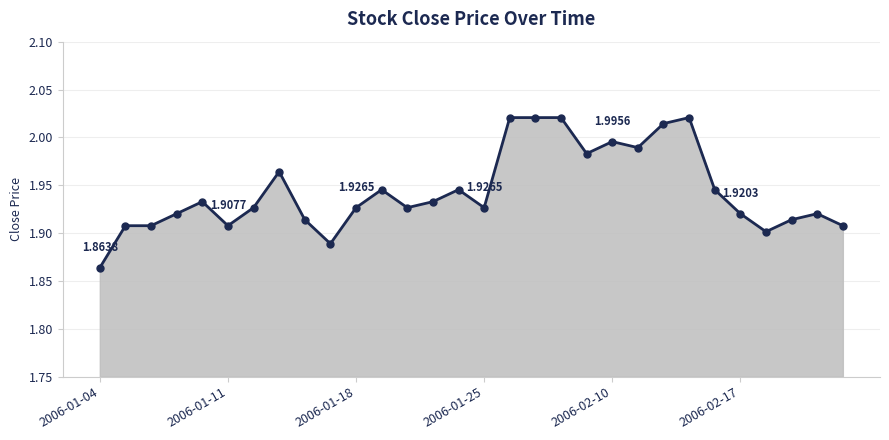

True or false: there are more than 0 points higher than both neighbors.

True